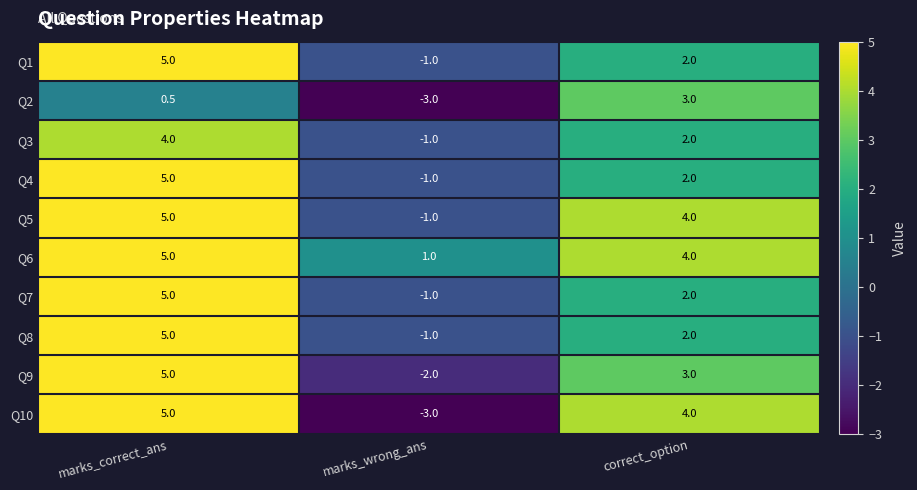

Reading right to left, transcribe all the data shown in this chart.

Q1: correct_option=2.0	marks_wrong_ans=-1.0	marks_correct_ans=5.0
Q2: correct_option=3.0	marks_wrong_ans=-3.0	marks_correct_ans=0.5
Q3: correct_option=2.0	marks_wrong_ans=-1.0	marks_correct_ans=4.0
Q4: correct_option=2.0	marks_wrong_ans=-1.0	marks_correct_ans=5.0
Q5: correct_option=4.0	marks_wrong_ans=-1.0	marks_correct_ans=5.0
Q6: correct_option=4.0	marks_wrong_ans=1.0	marks_correct_ans=5.0
Q7: correct_option=2.0	marks_wrong_ans=-1.0	marks_correct_ans=5.0
Q8: correct_option=2.0	marks_wrong_ans=-1.0	marks_correct_ans=5.0
Q9: correct_option=3.0	marks_wrong_ans=-2.0	marks_correct_ans=5.0
Q10: correct_option=4.0	marks_wrong_ans=-3.0	marks_correct_ans=5.0